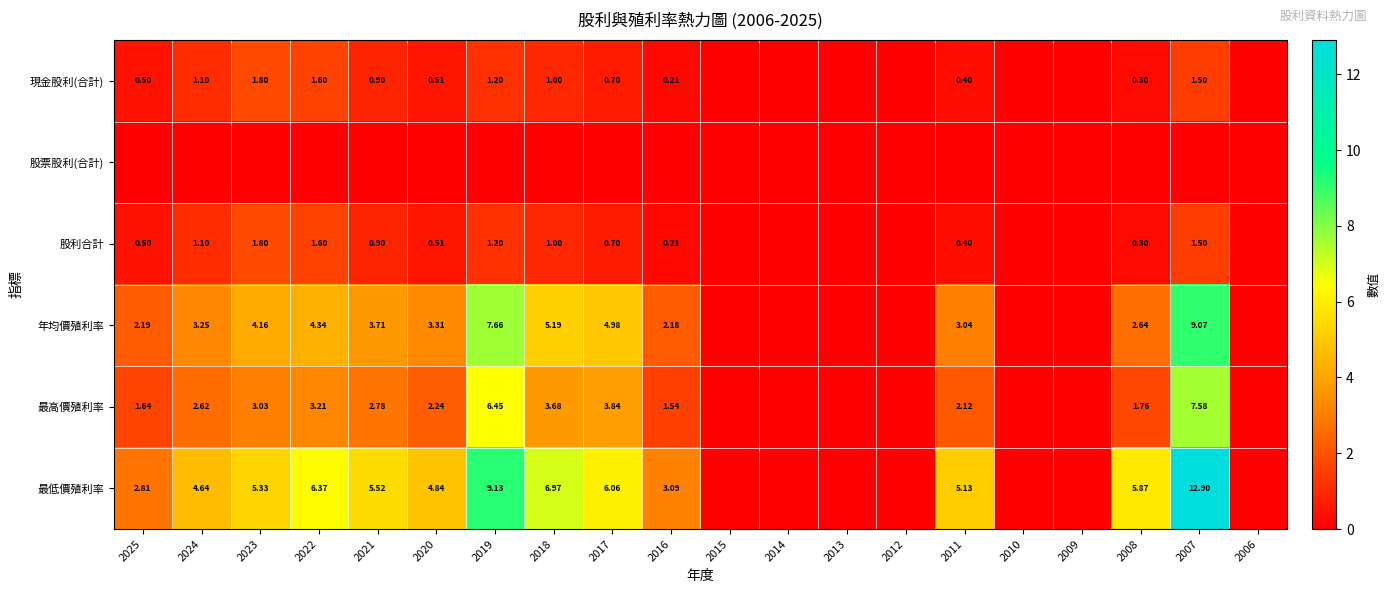

At how many categories does at least one series exceed 3?

12